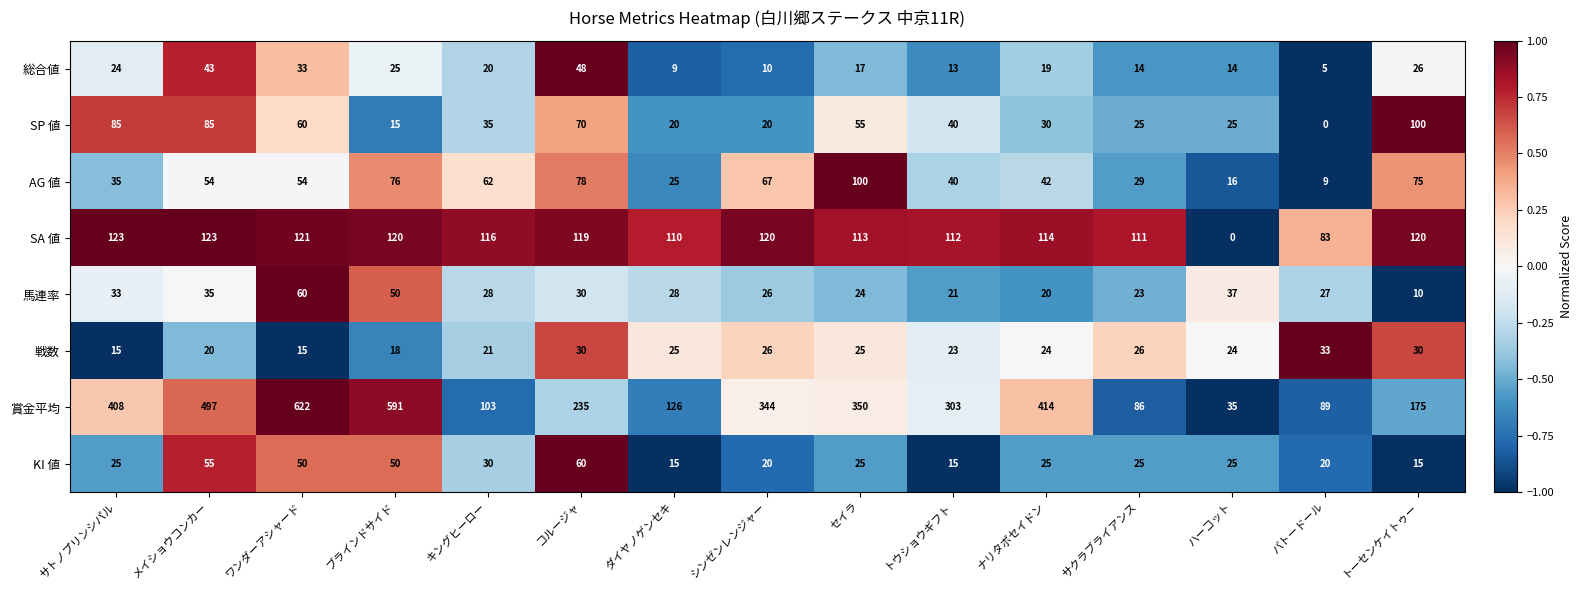

Between セイラ and ナリタポセイドン, which series saw the biggest shift?

賞金平均